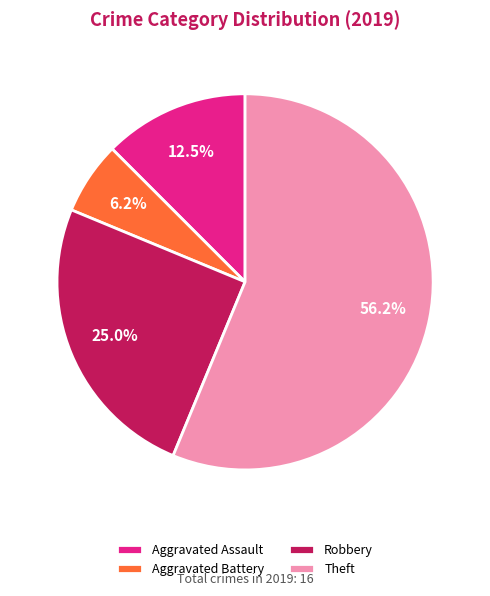

How much of the chart is everything except Robbery?

75.0%